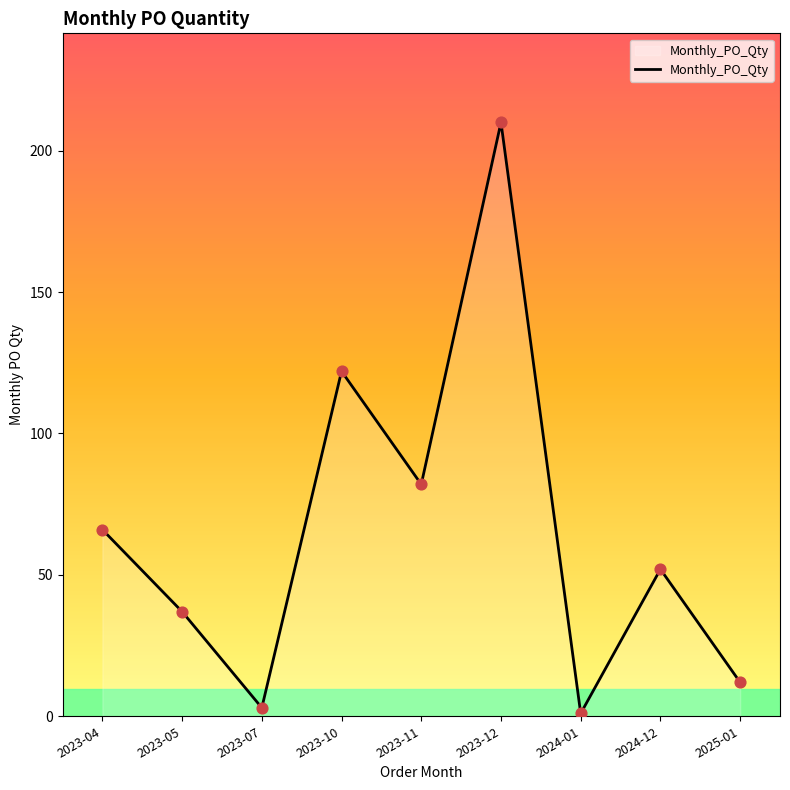

What is the change in value from 2023-11 to 2024-01?

-81